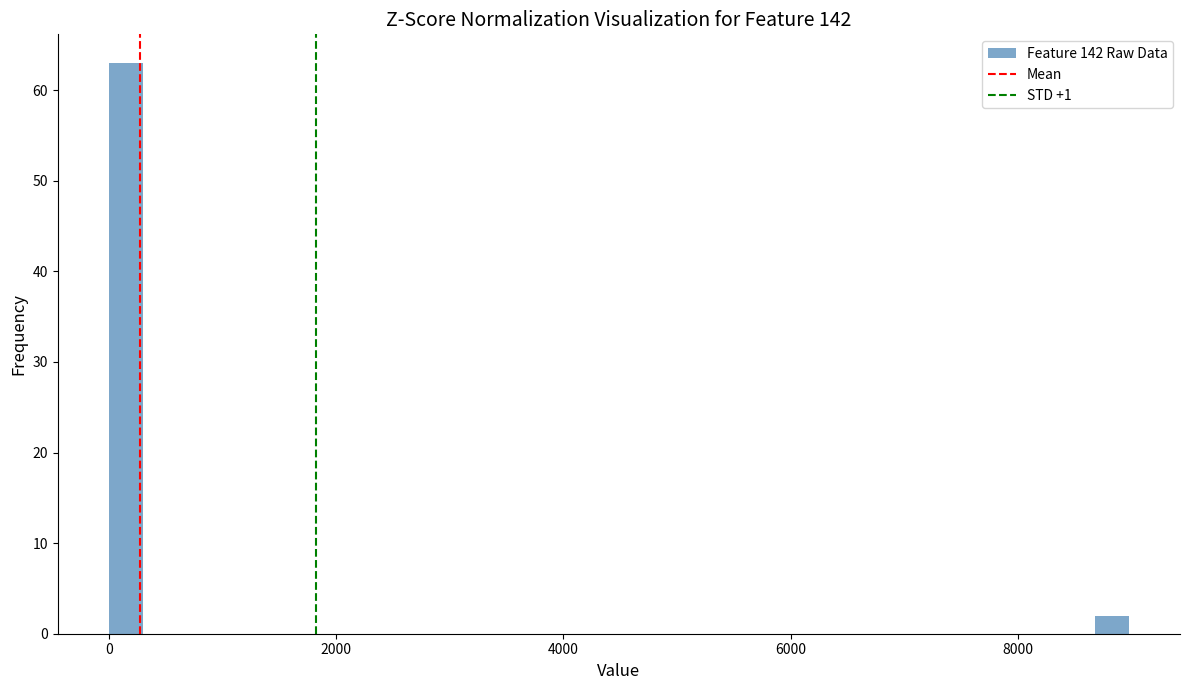

Read against the x-axis, roughly where is the centre of the tallest bar?

200